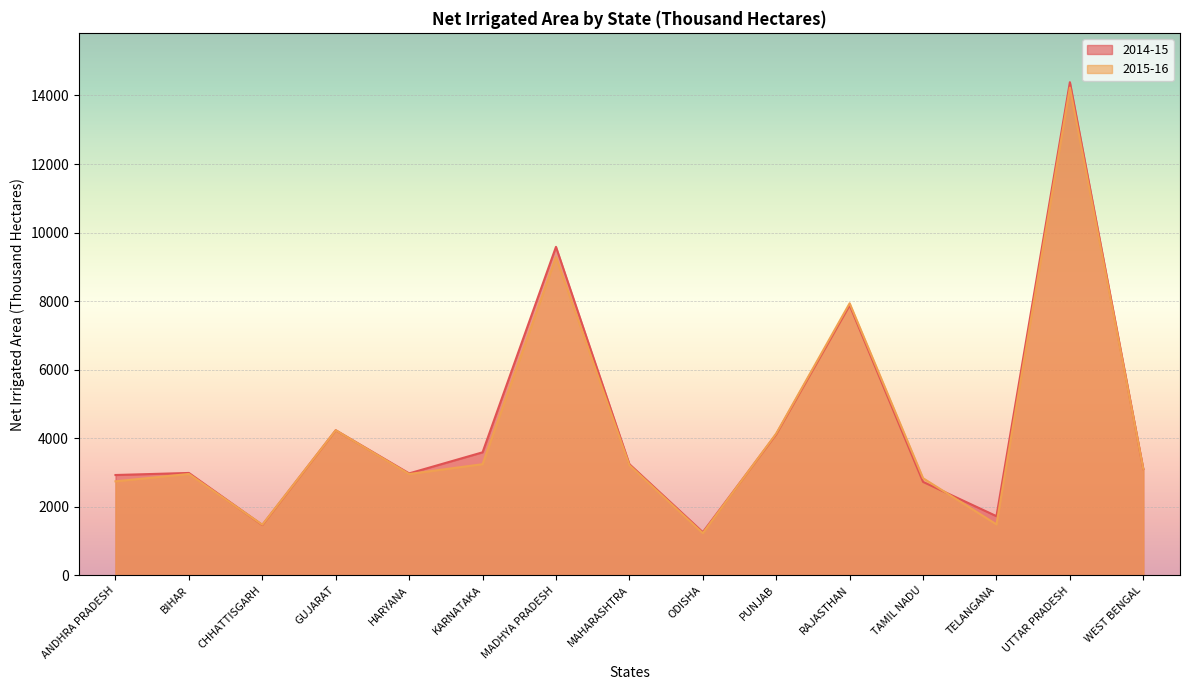

The value of 2014-15 at MAHARASHTRA is 5491. True or false?

False